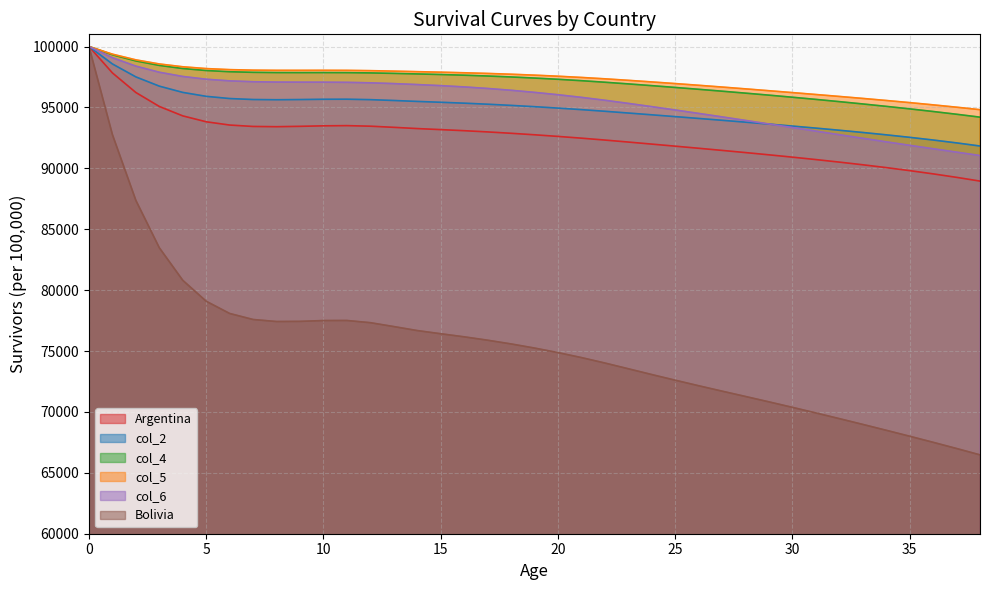

True or false: col_2 and Argentina intersect in this chart.

False